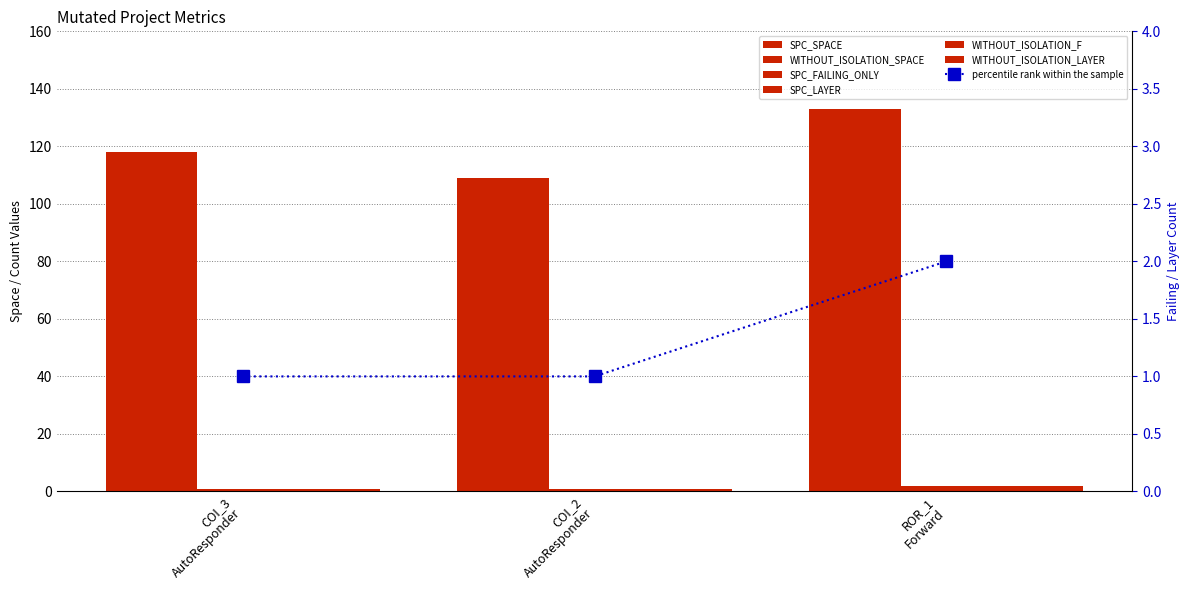

Where is WITHOUT_ISOLATION_LAYER nearest to the value 1?

COI_3 AutoResponder